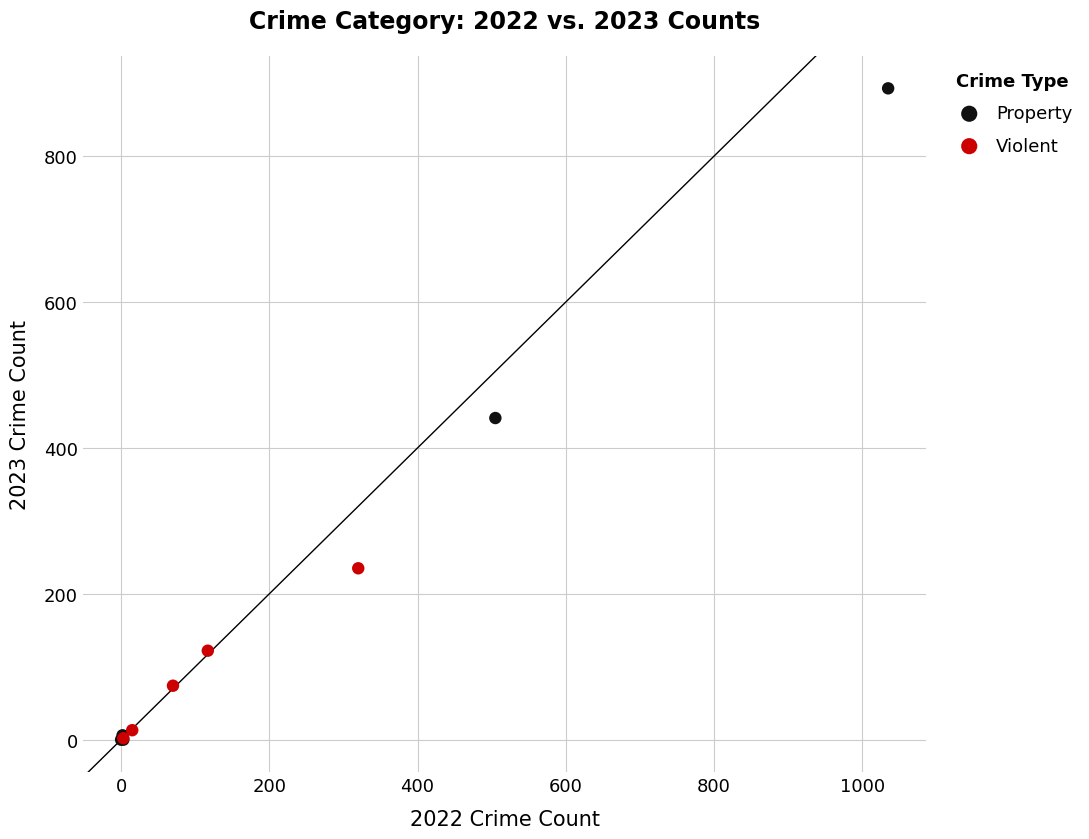

Which series reaches the maximum Y coordinate?

Property